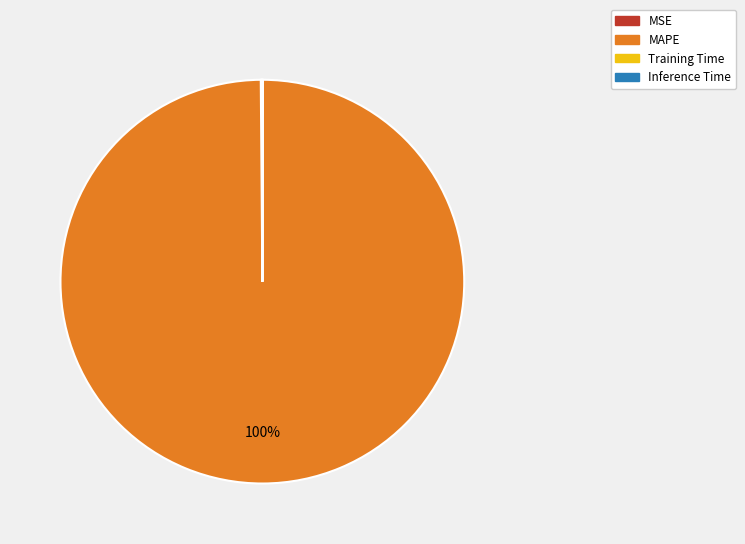

Which slice is the largest?

MAPE